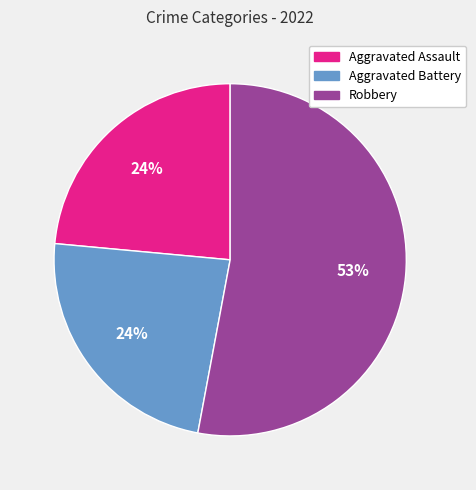

Is there any slice that represents more than half of the pie?

Yes